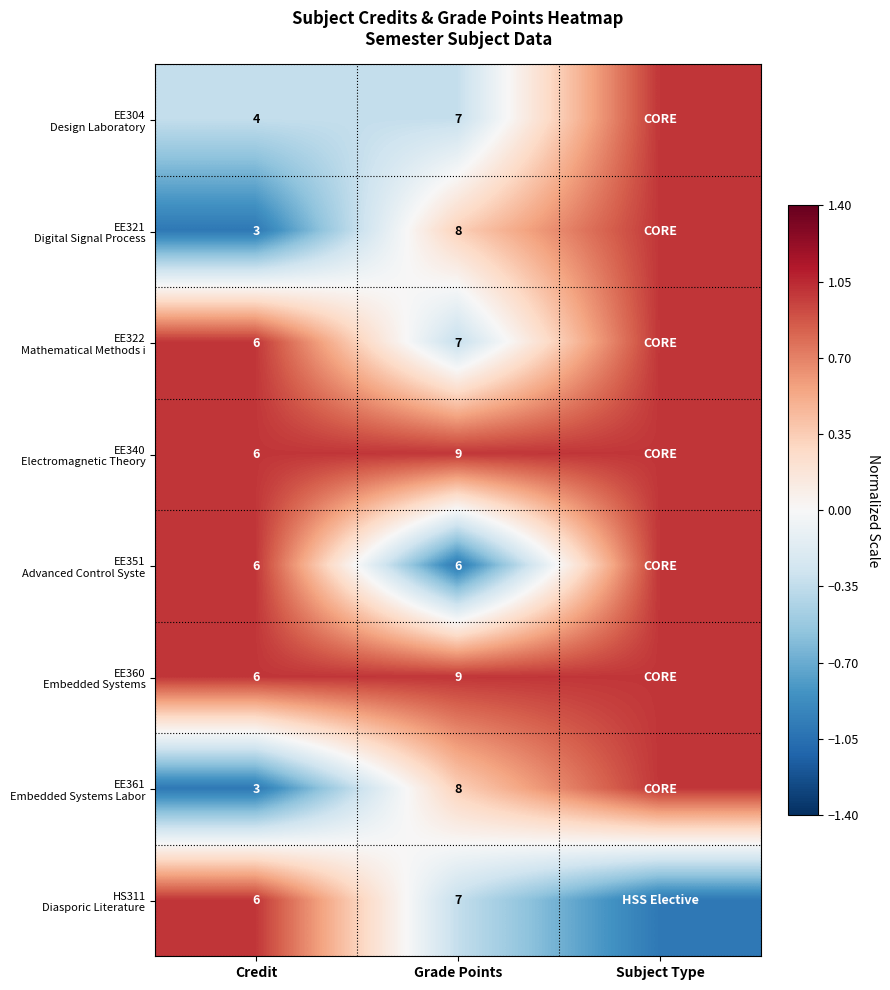

Between Subject Type and Grade Points, which is larger?

Subject Type